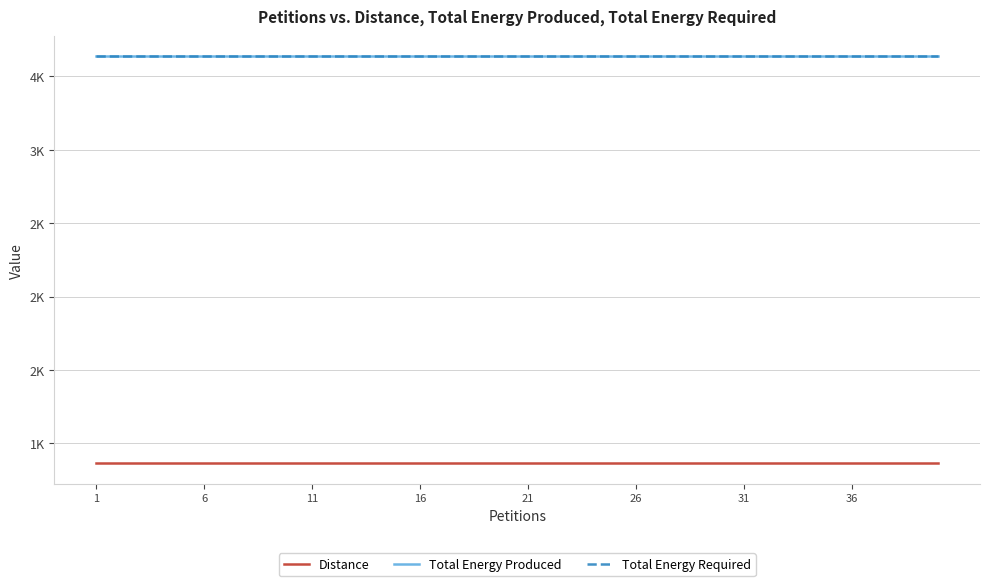

Rank the series by their maximum value, from highest to lowest.

Total Energy Produced, Total Energy Required, Distance